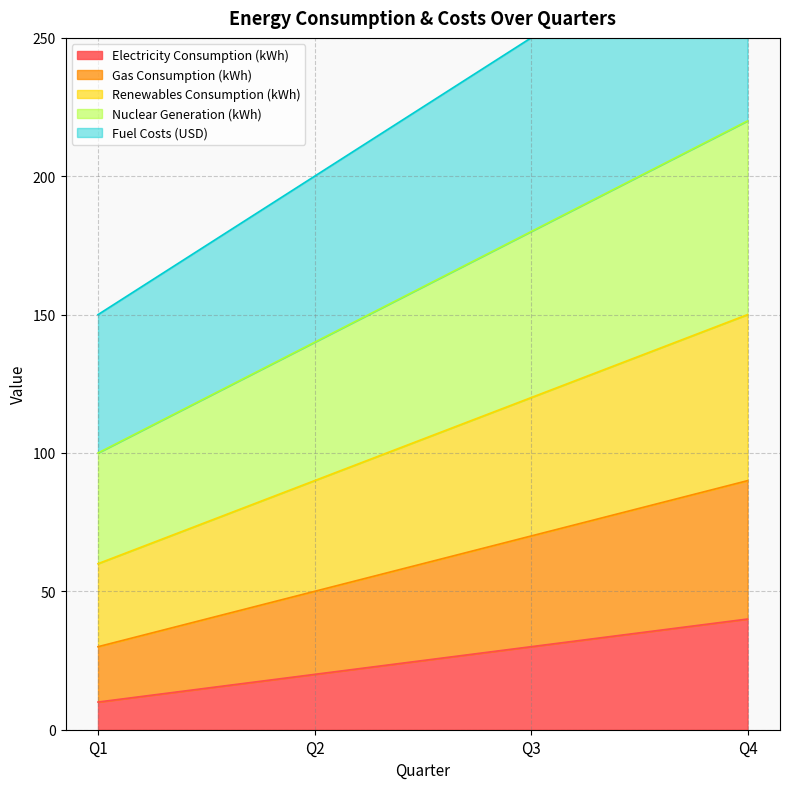

What is the sum of the Electricity Consumption (kWh) values at Q2 and Q1?

30